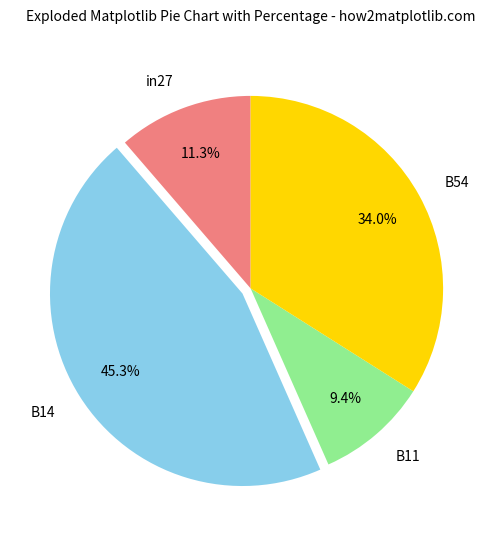

The B11 slice represents 9% of the pie. True or false?

True